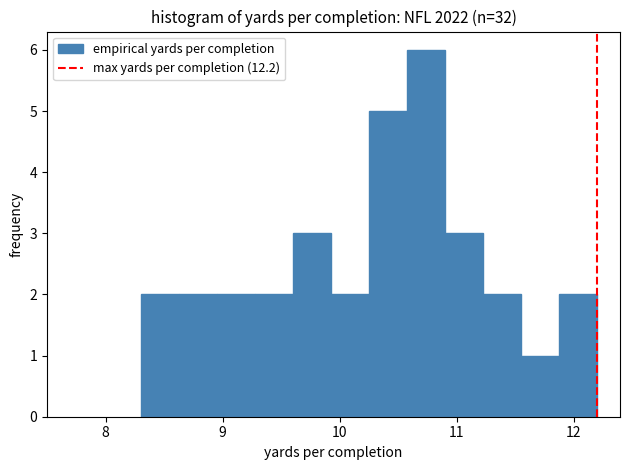

Read against the x-axis, roughly where is the centre of the tallest bar?

10.7